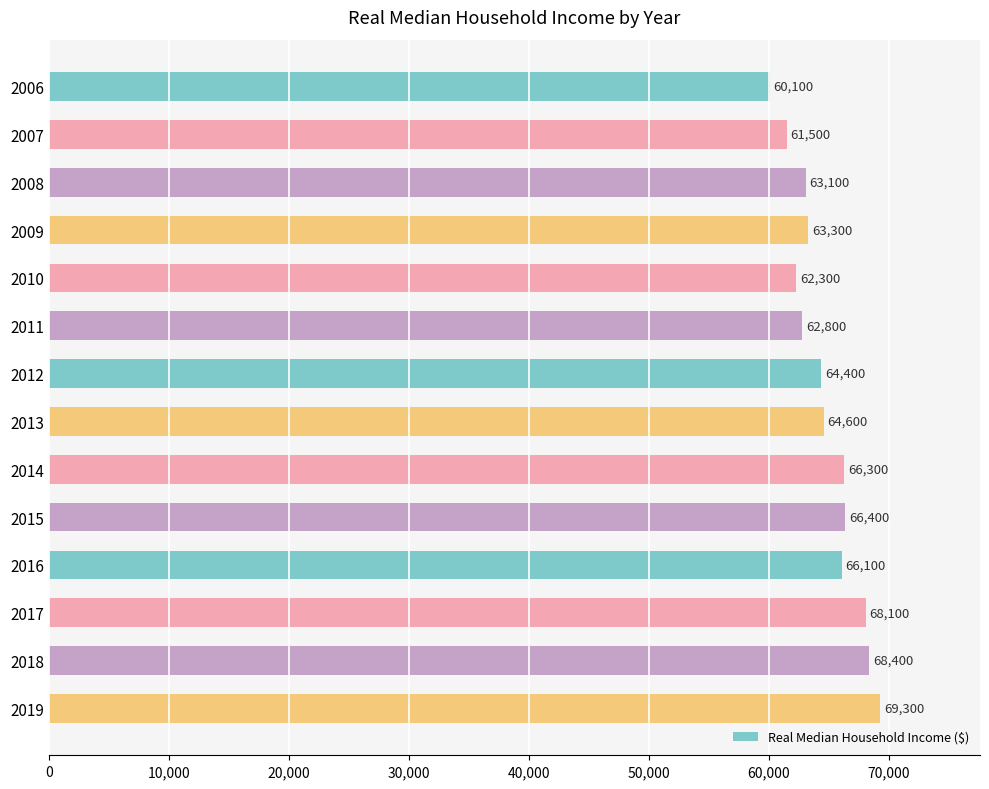

What is the minimum value shown in the chart?

60100